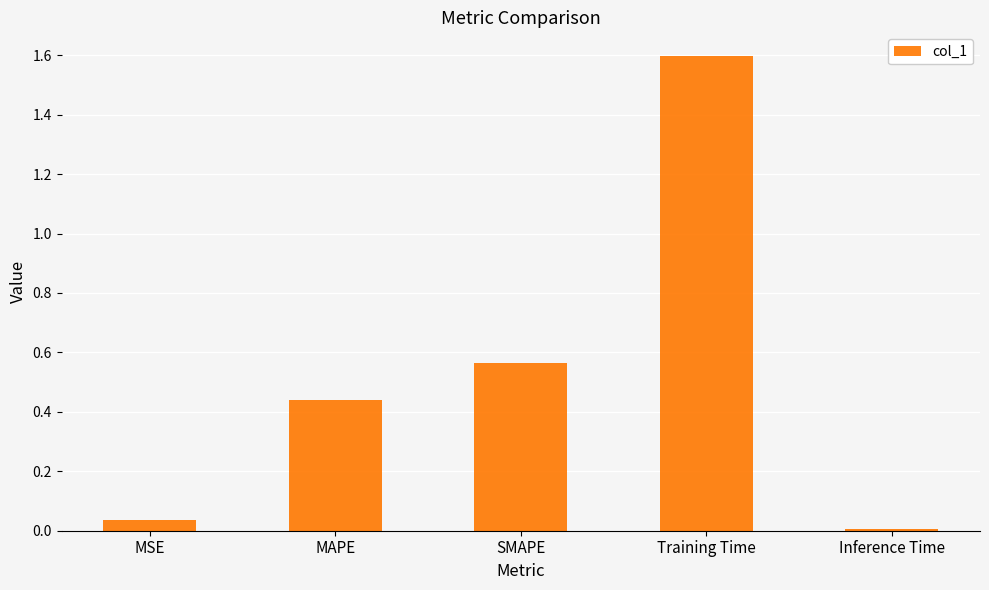

Read the value at Training Time.

1.6